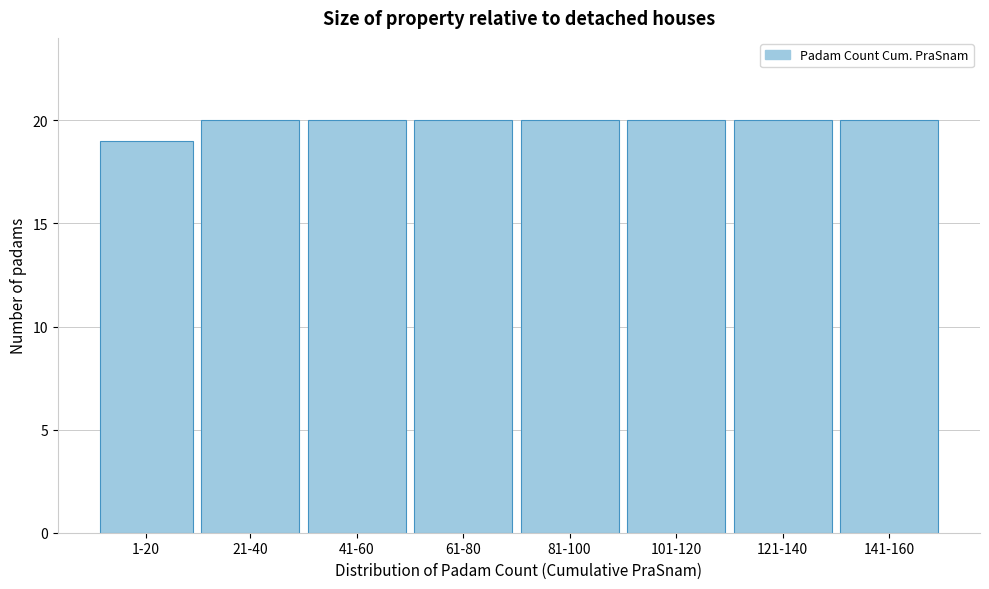

Reading left to right, transcribe all the data shown in this chart.

1-20=19	21-40=20	41-60=20	61-80=20	81-100=20	101-120=20	121-140=20	141-160=20